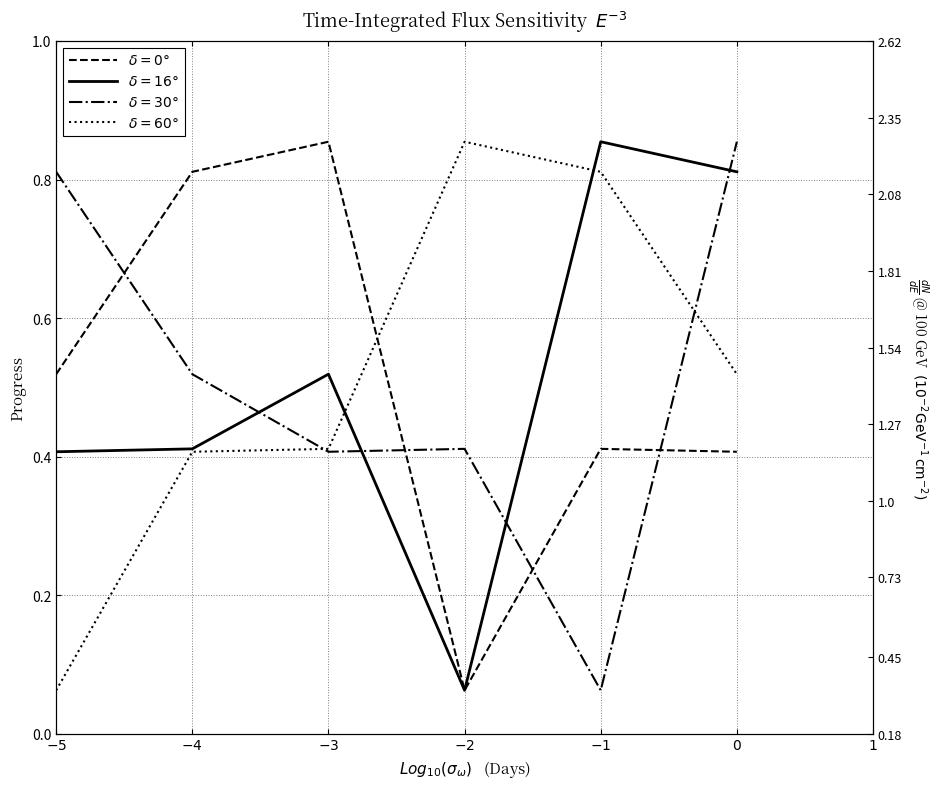

The value of WP1.1 at -2 is 0.0. True or false?

False